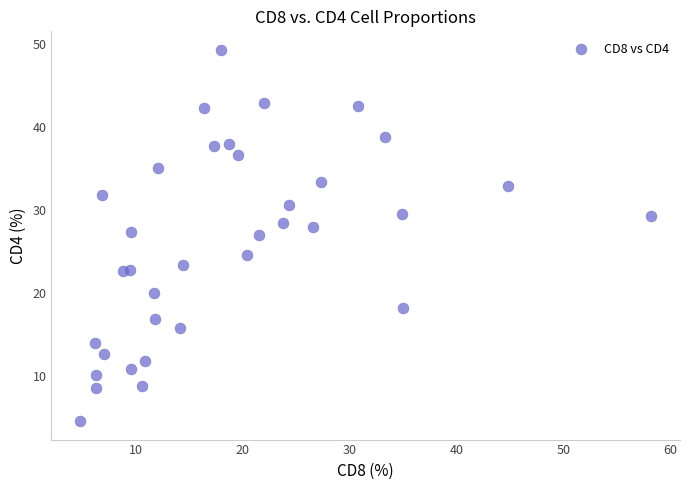

What is the range of Y values (max minus min)?

44.7